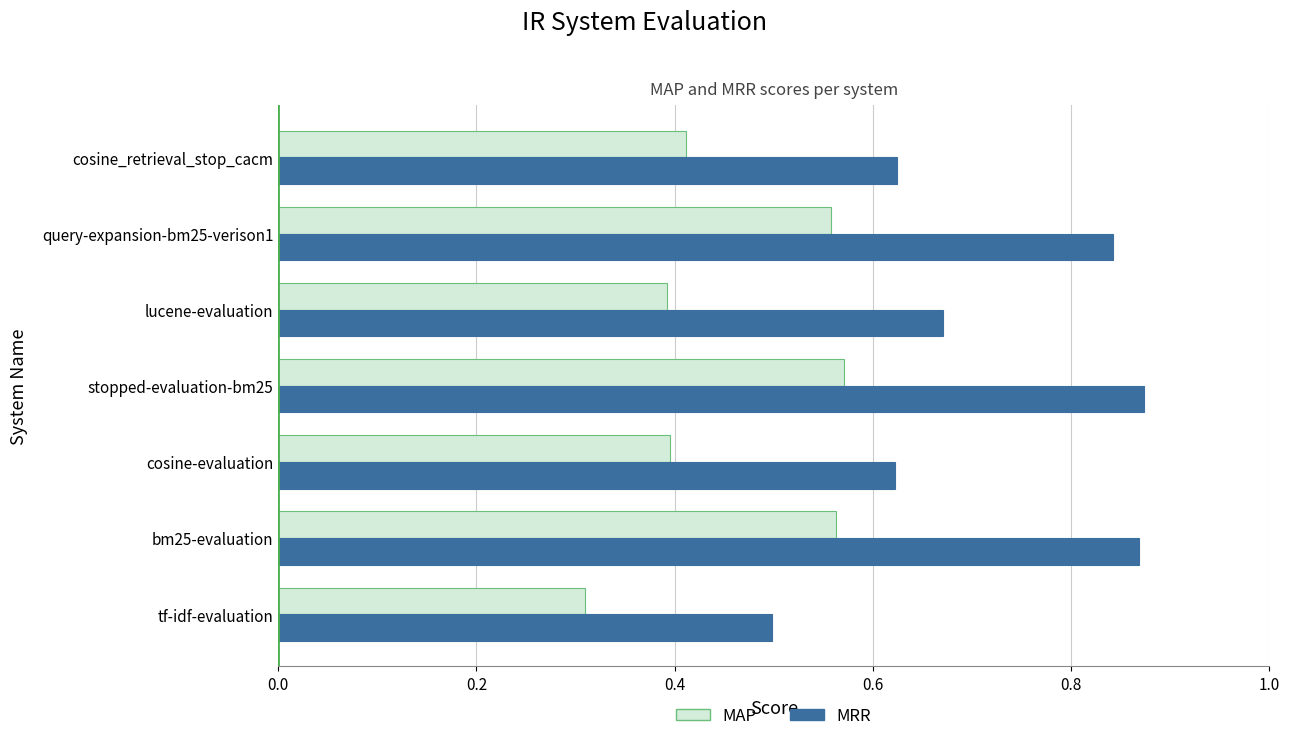

What is the sum of all MRR values?

5.0